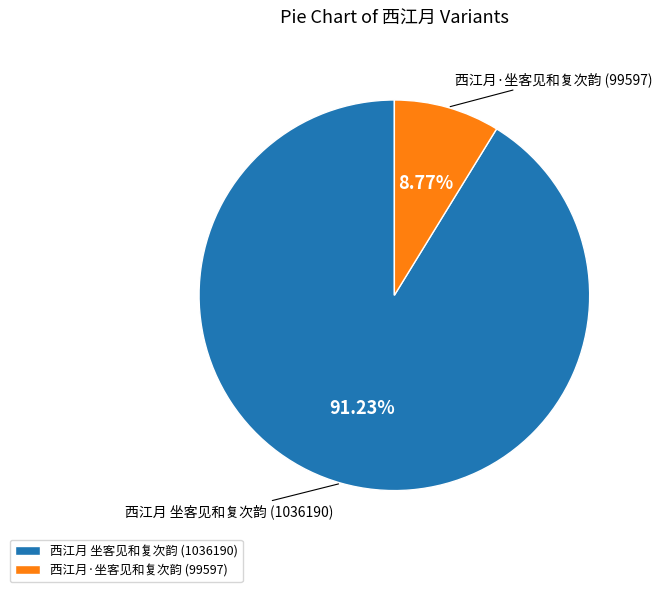

What percentage do 西江月·坐客见和复次韵 and 西江月 坐客见和复次韵 together represent?

100.0%